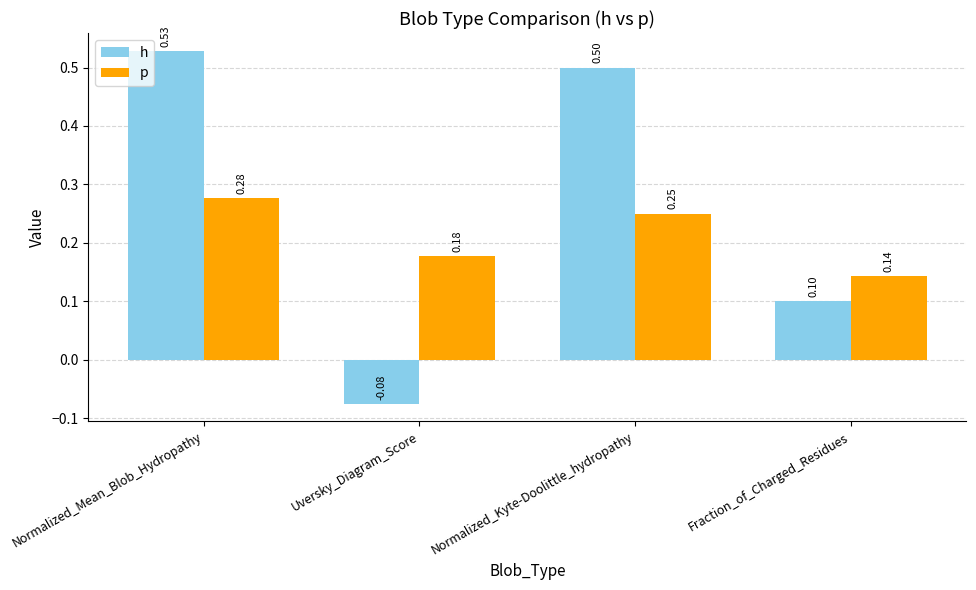

How many series are shown in this chart?

2